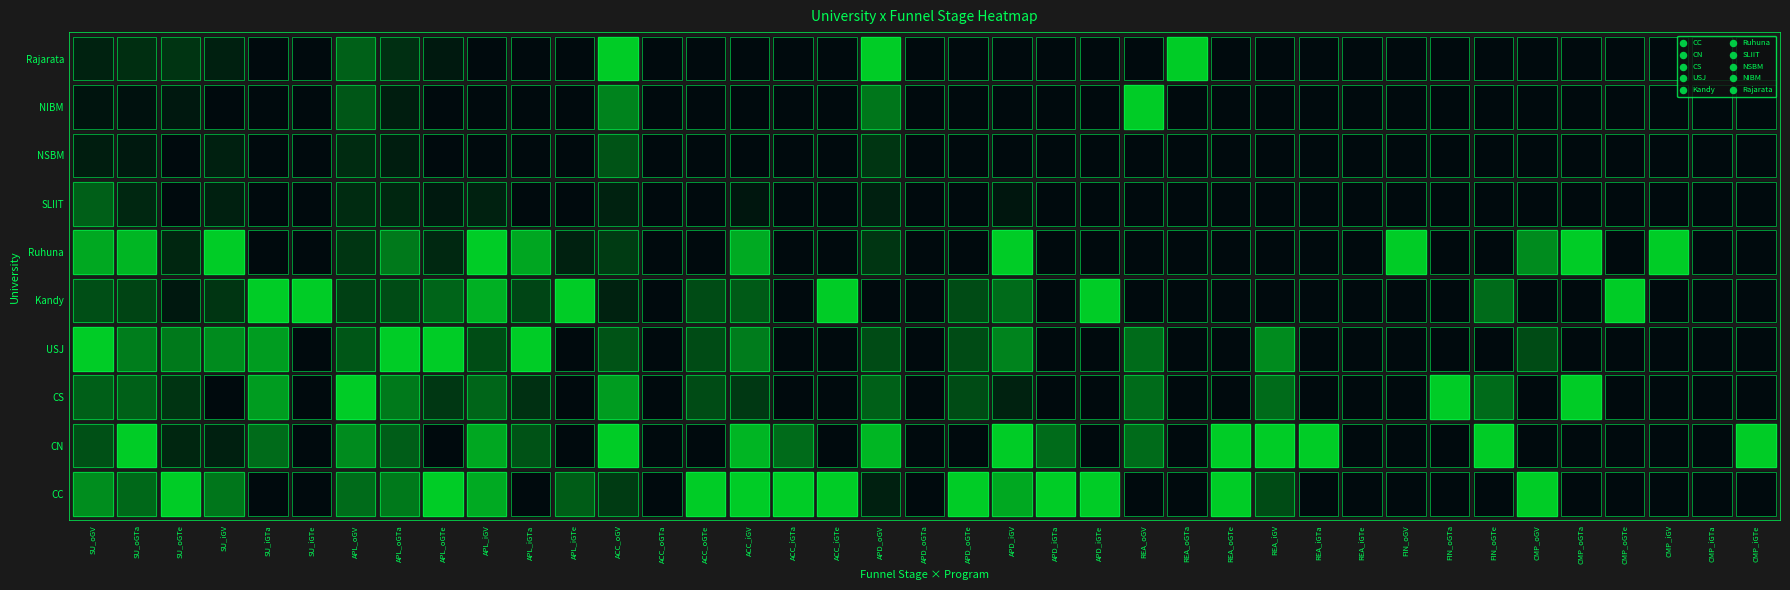

The value of NSBM at 29 is 5. True or false?

False